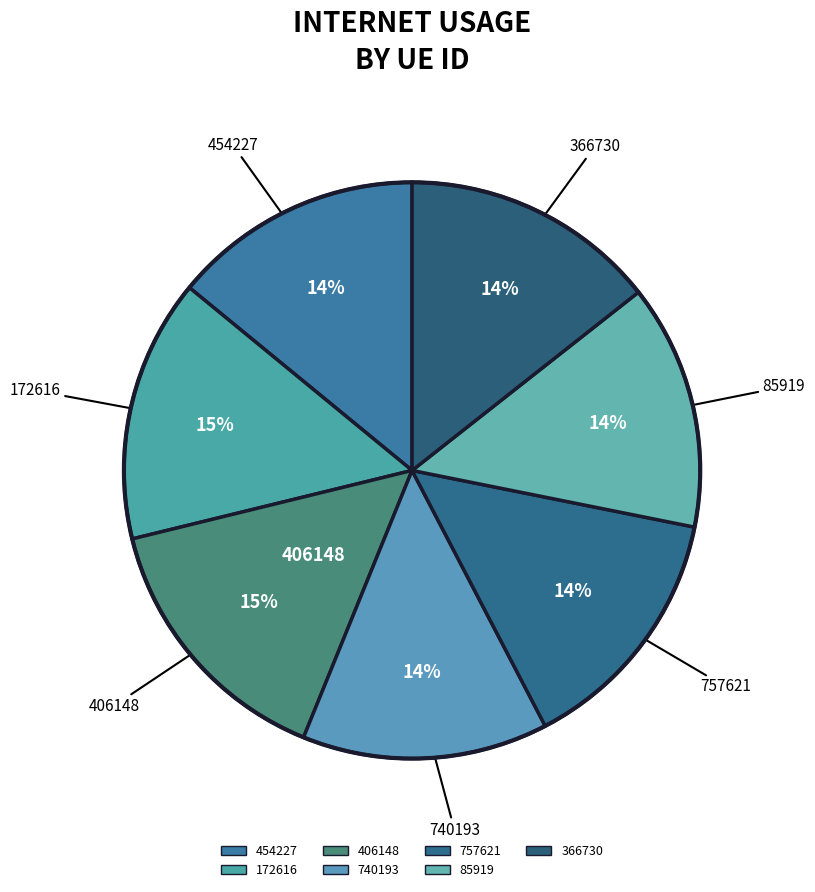

Between 454227 and 366730, which is larger?

366730